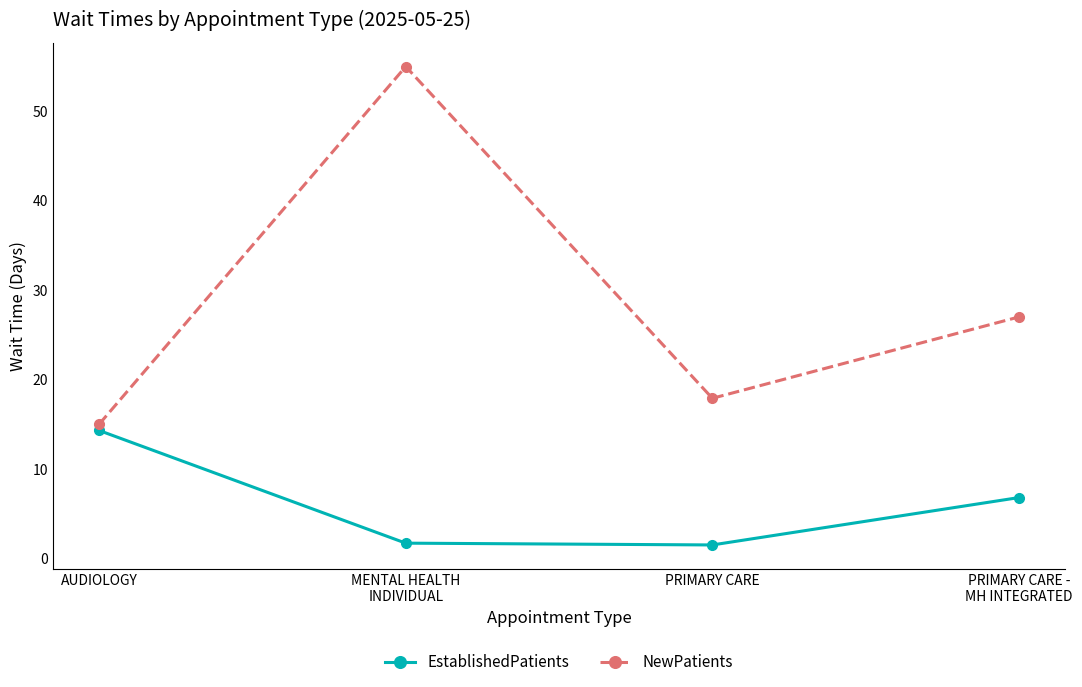

What position from the left is PRIMARY CARE?

3